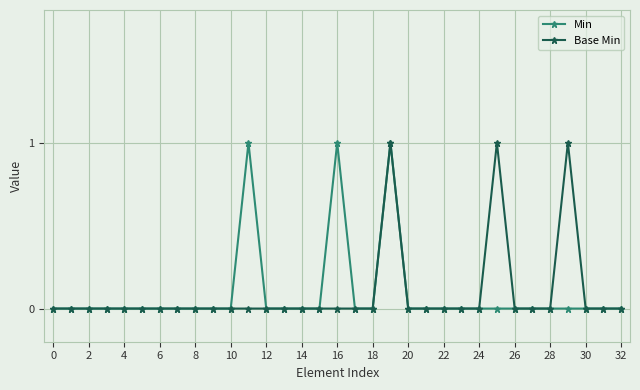

What is the sum of all Min values?

3